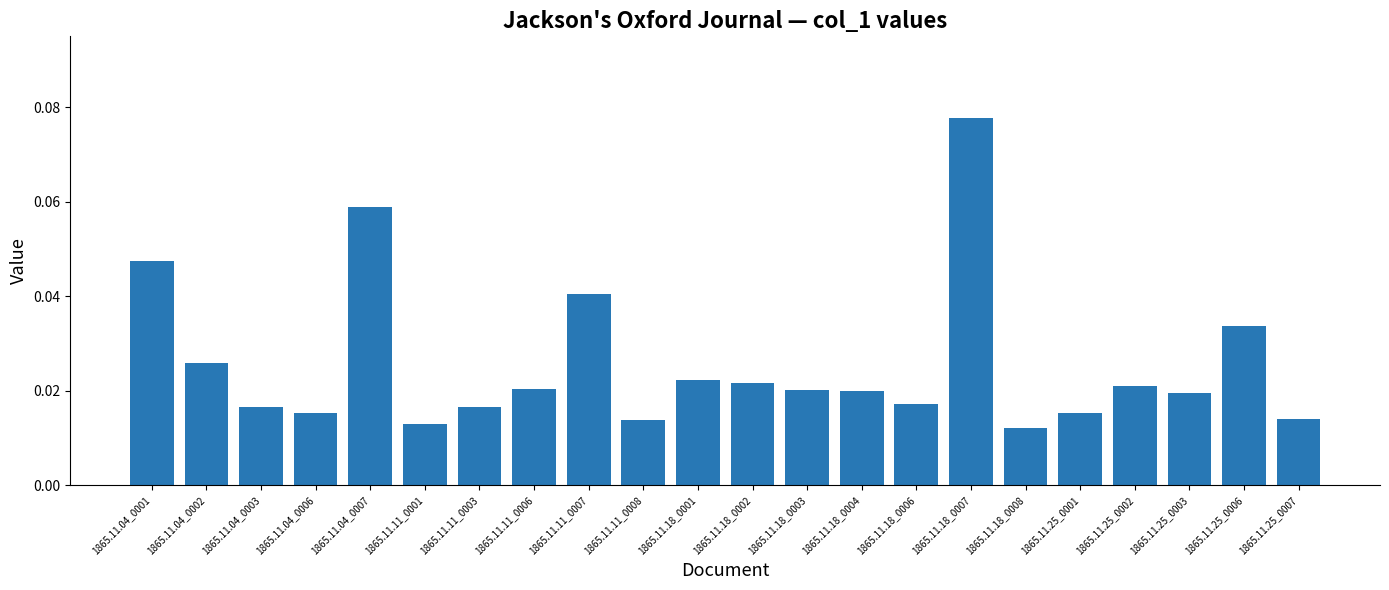

How many values are between 0 and 1?

22